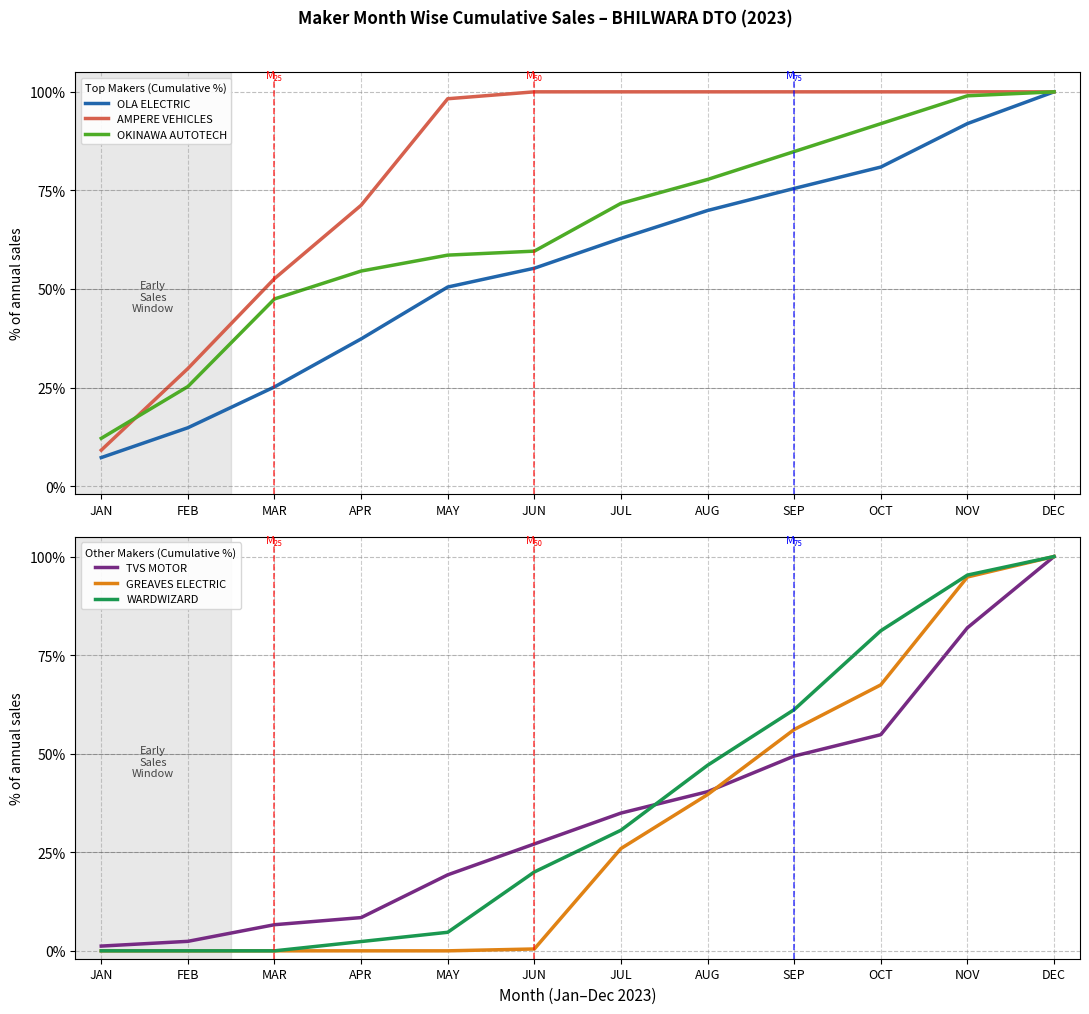

Between FEB and JUN, which series saw the biggest shift?

AMPERE VEHICLES